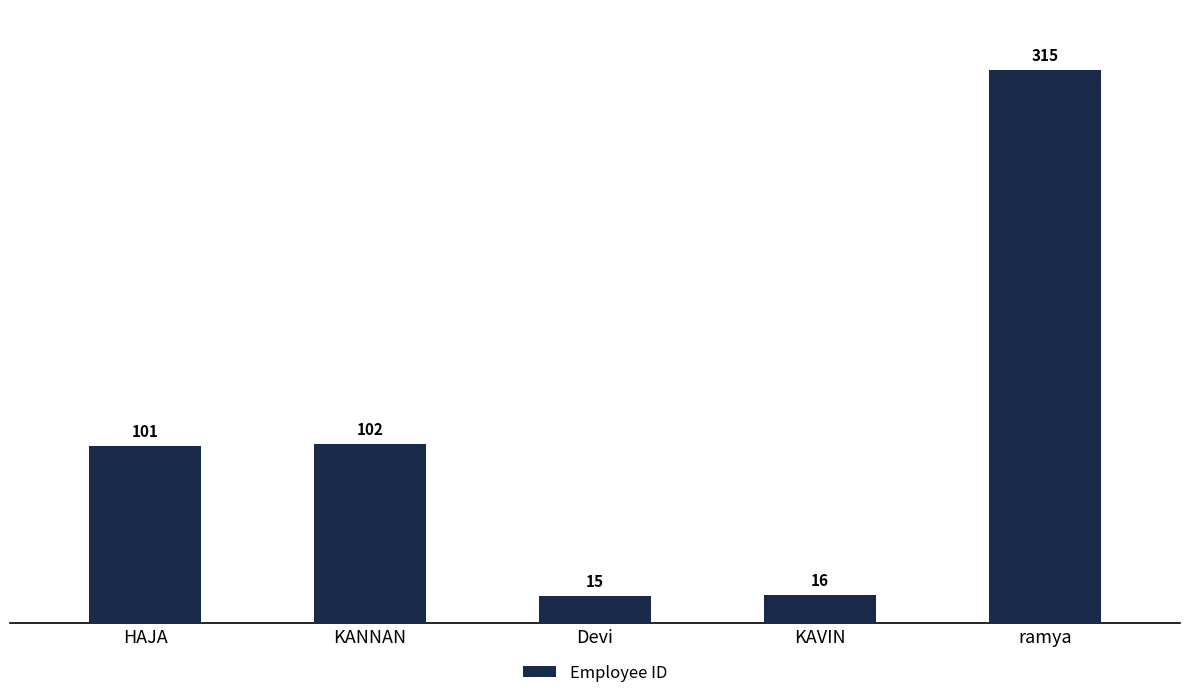

True or false: the data shows 141 at KANNAN.

False